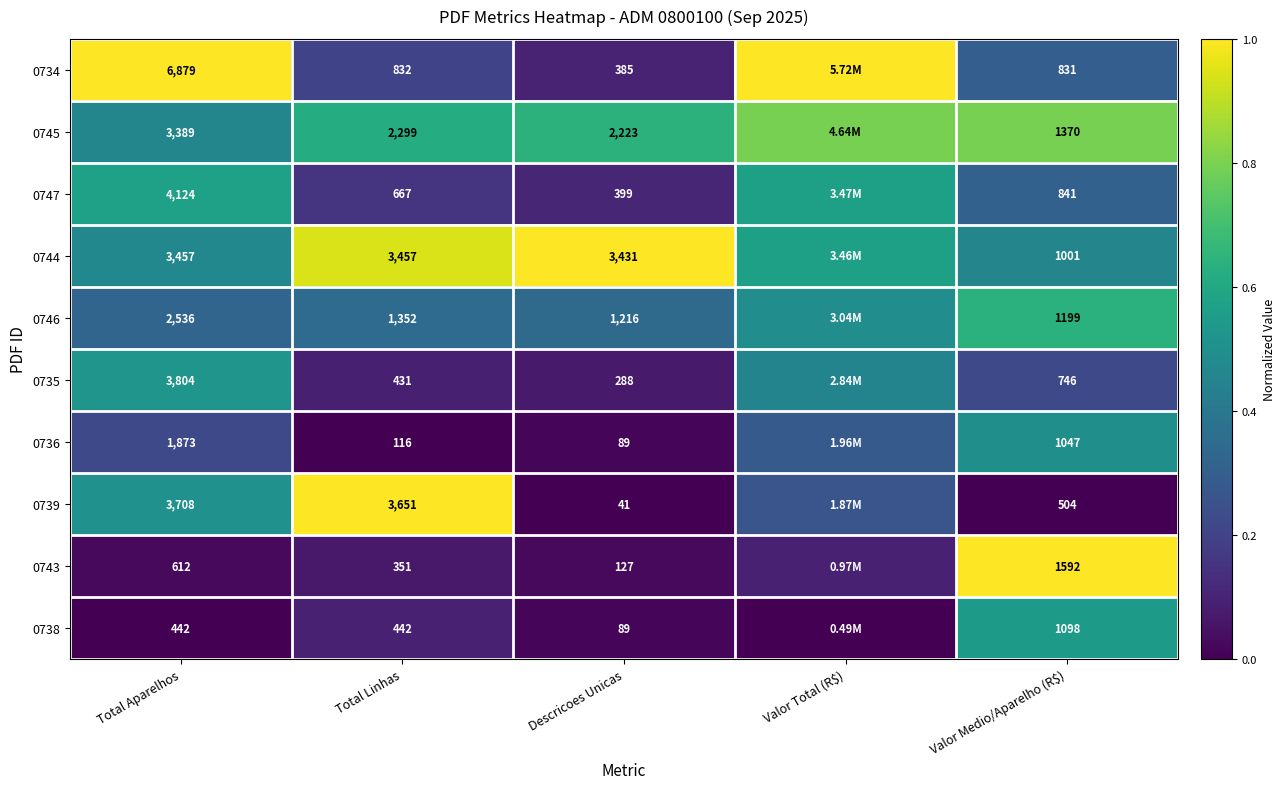

Which category has the highest value in the 0734 series?

Total Aparelhos